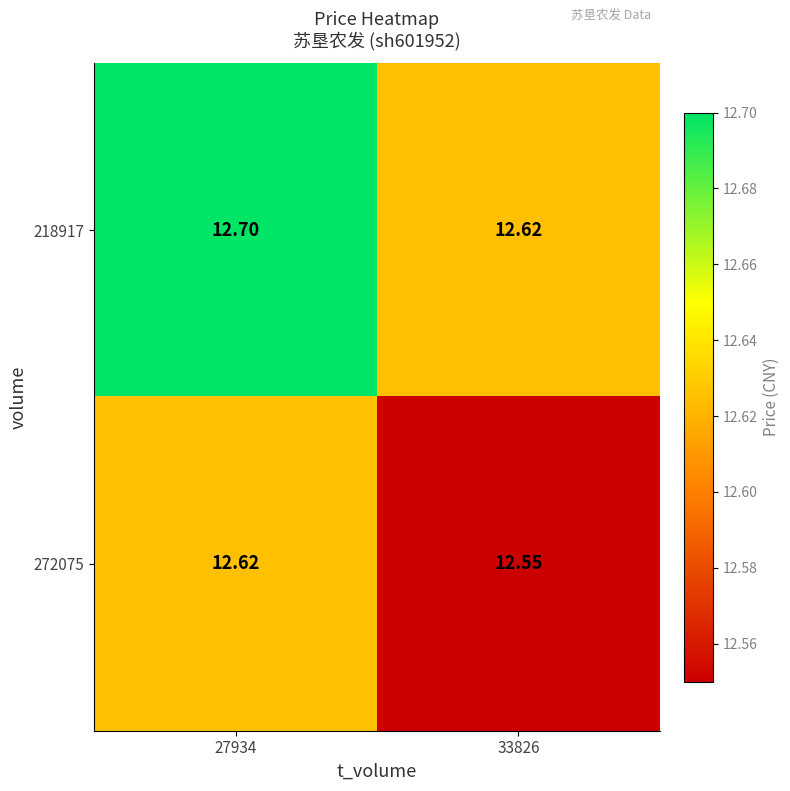

What is the difference between the highest and lowest values at 27934?

0.1